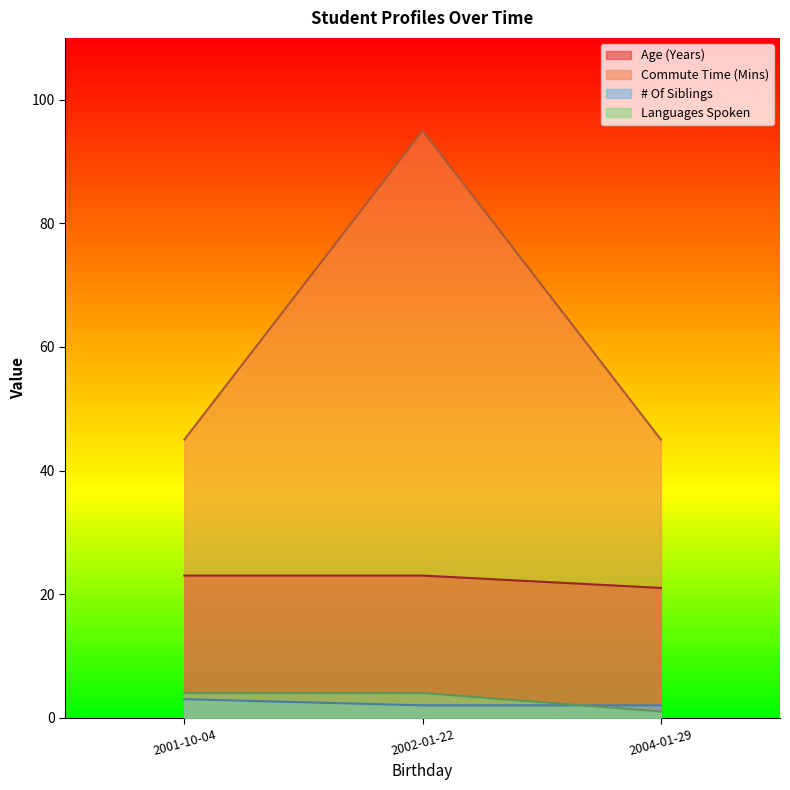

What are all the series names shown in the legend?

Age (Years), Commute Time (Mins), # Of Siblings, Languages Spoken